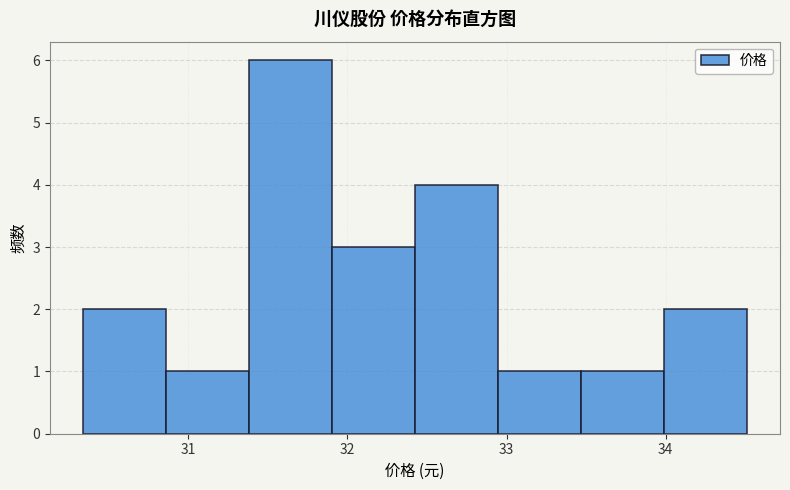

Reading left to right, transcribe this chart: for each bar, give the range it covers on the x-axis and its height. Neither the bar edges nor the heights are printed on the chart, so give them approximately, as read against the axes.

30.3 to 30.9: 2
30.9 to 31.4: 1
31.4 to 31.9: 6
31.9 to 32.4: 3
32.4 to 32.9: 4
32.9 to 33.5: 1
33.5 to 34.0: 1
34.0 to 34.5: 2